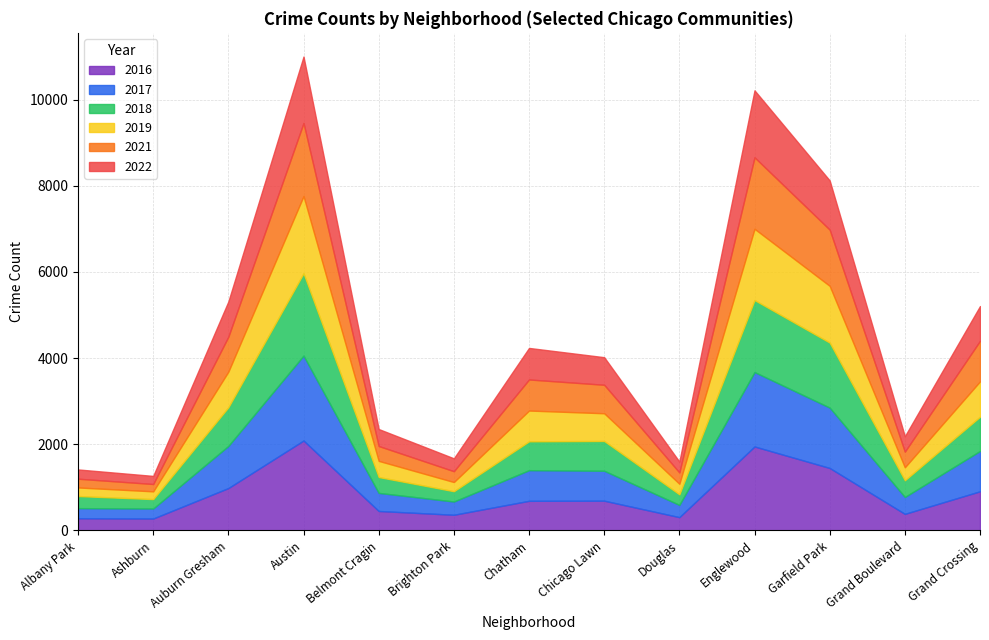

How many lines are shown in the chart?

6